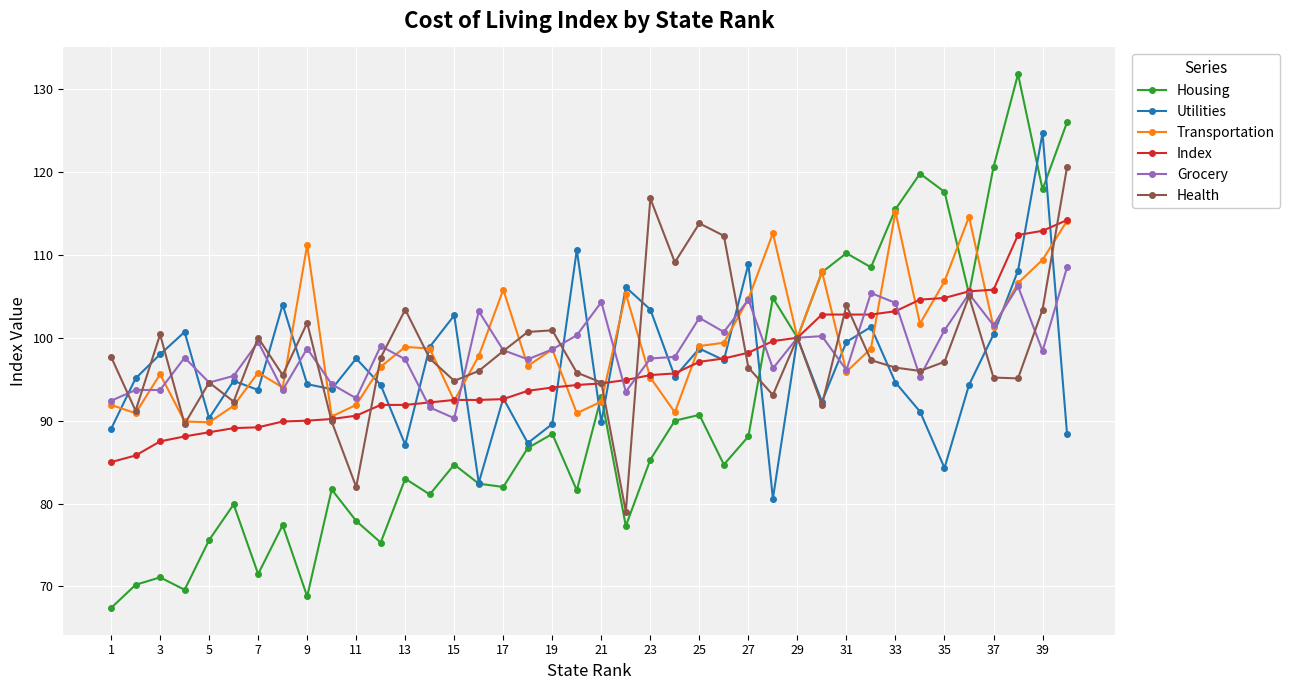

What is the value of the Health point at the 28th from the left?

93.1